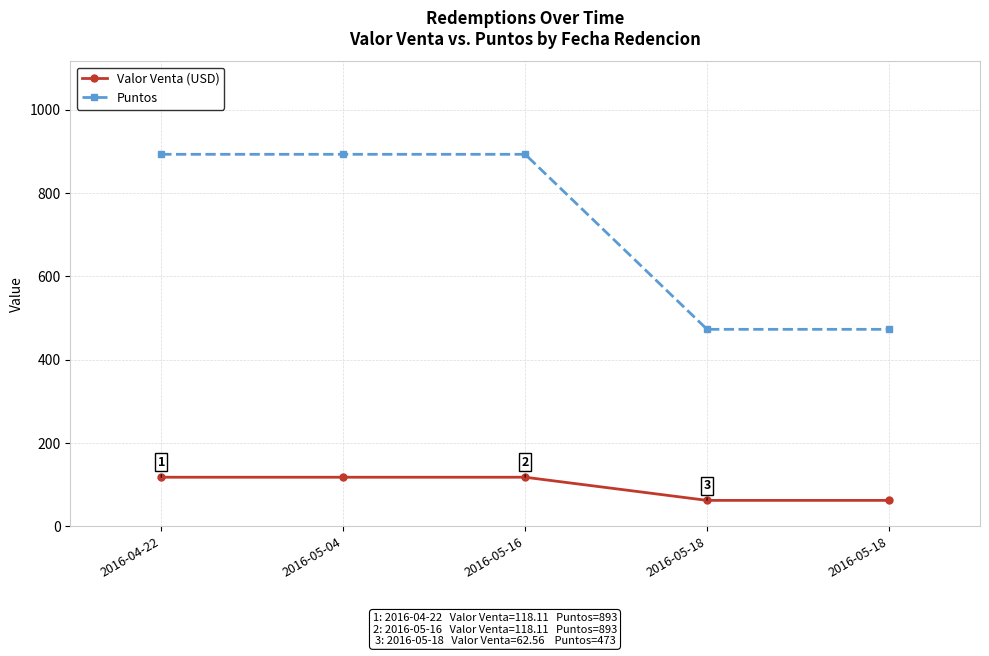

True or false: Valor Venta (USD) and Puntos cross at least once.

False